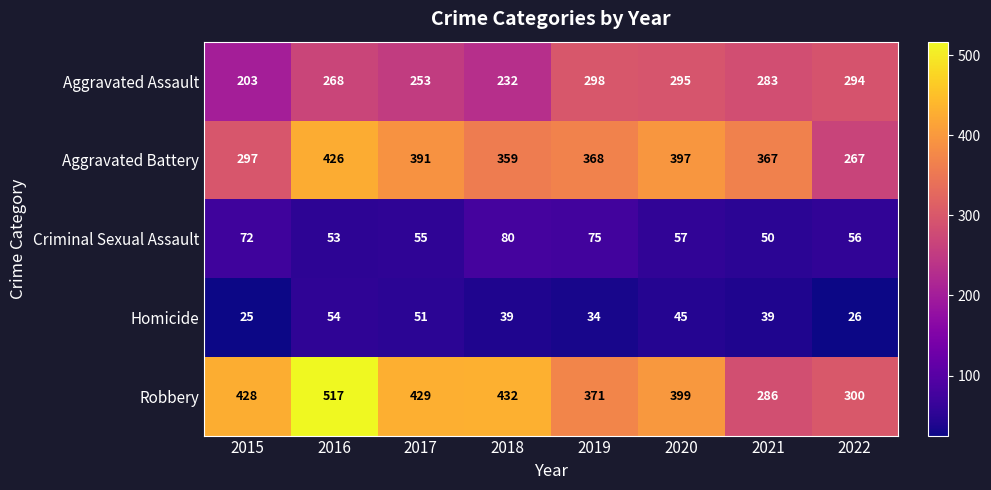

True or false: Criminal Sexual Assault has a value of 91 at 2016.

False